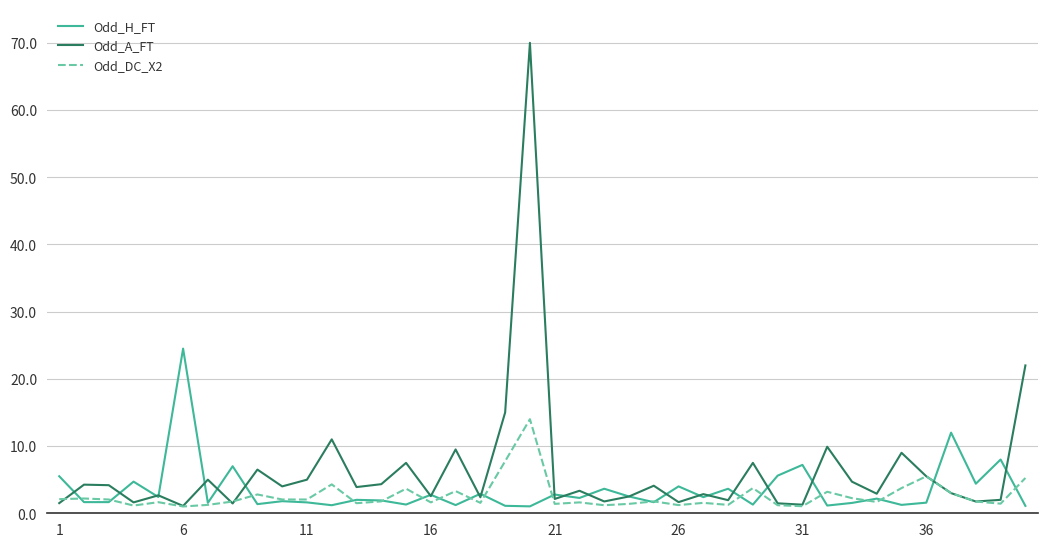

What is the highest value of the Odd_DC_X2 series?

14.0